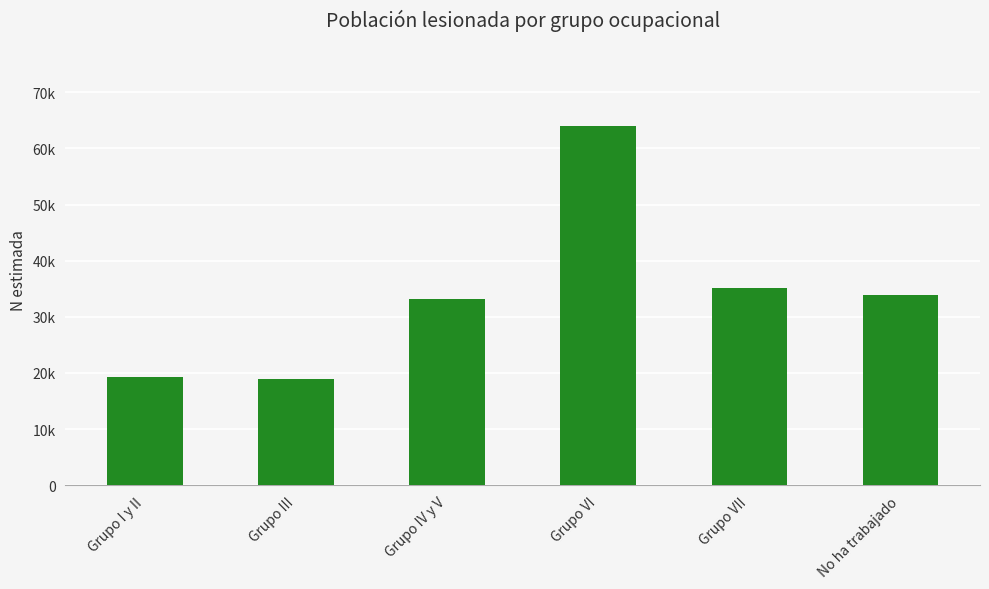

What is the ratio of the value at Grupo I y II to the value at Grupo IV y V?

0.6